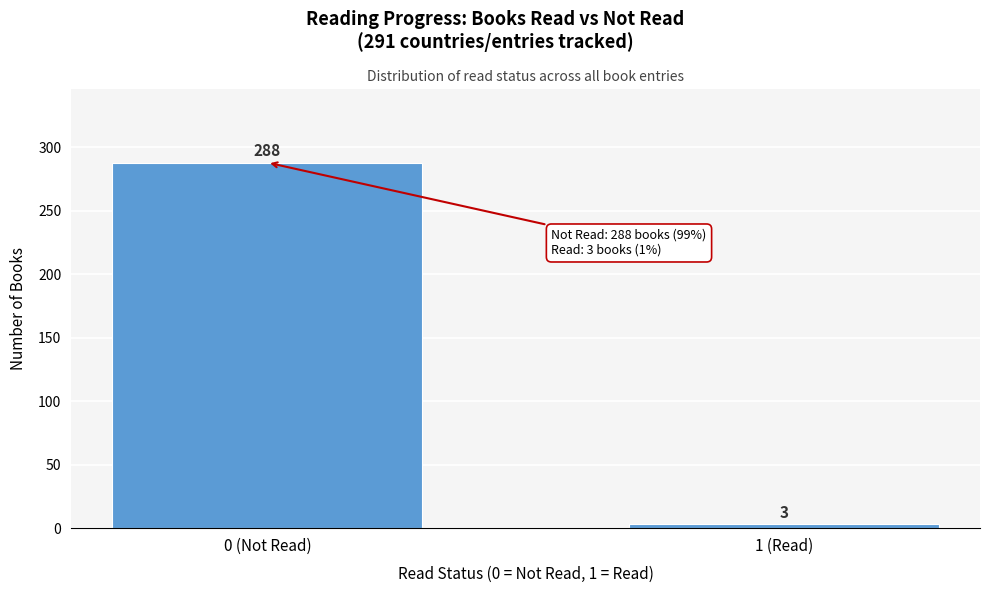

Reading left to right, what are all the values shown in this chart?

288	3